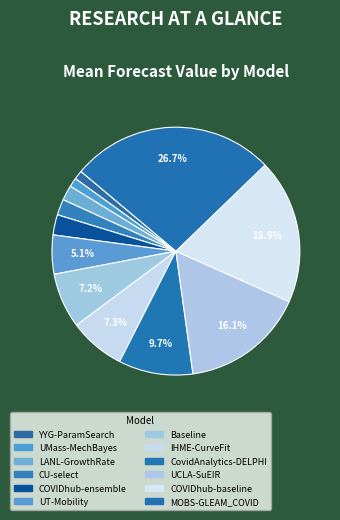

Is there any slice that represents more than half of the pie?

No